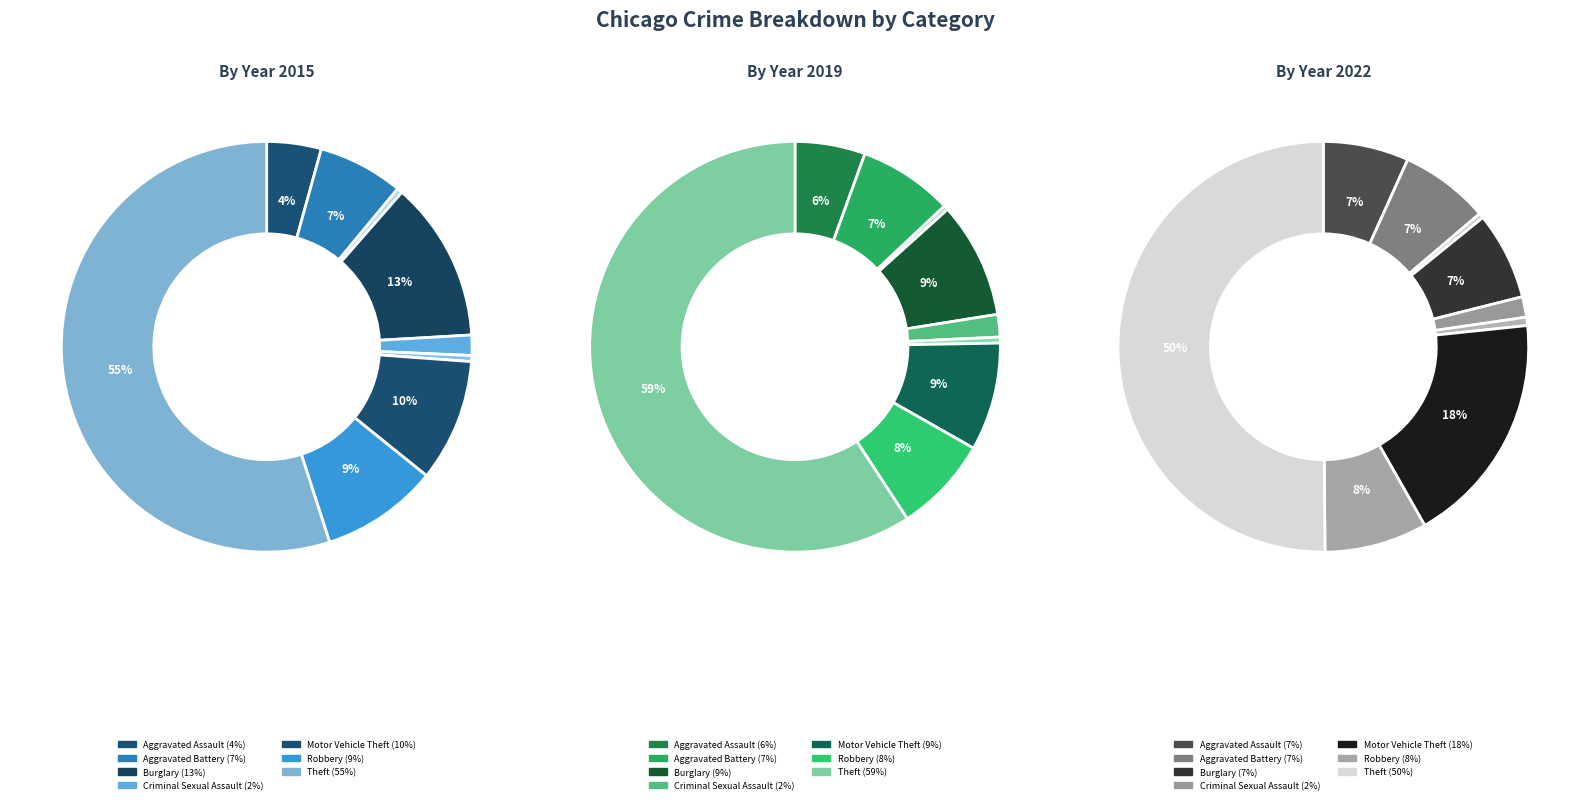

How many slices are in this pie chart?

9